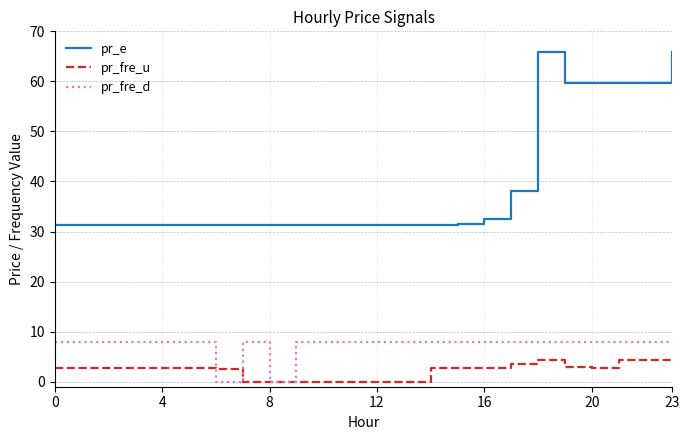

What is the greatest value displayed?

66.0